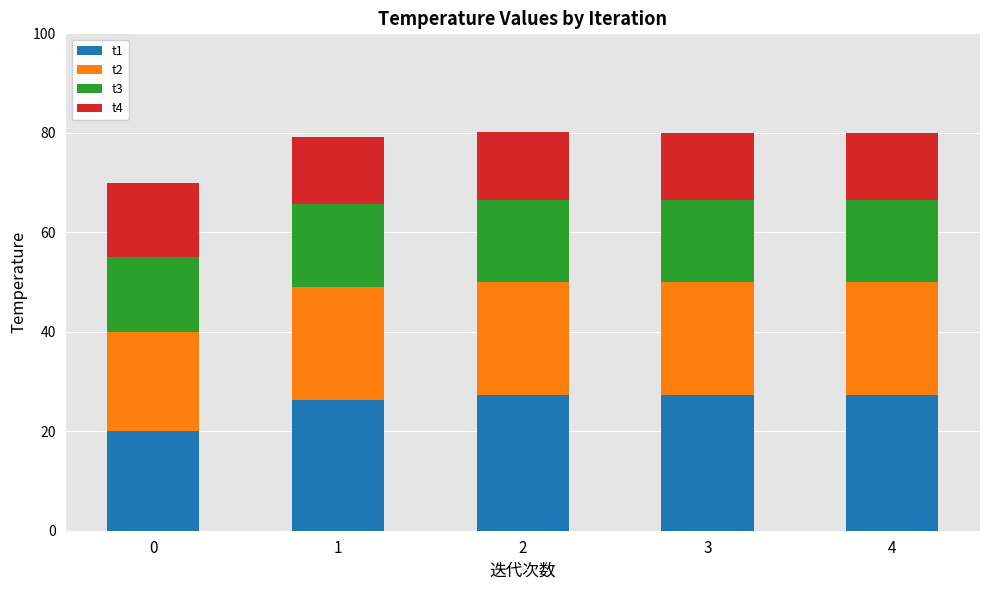

True or false: t1 has a value of 47.0 at 4.

False